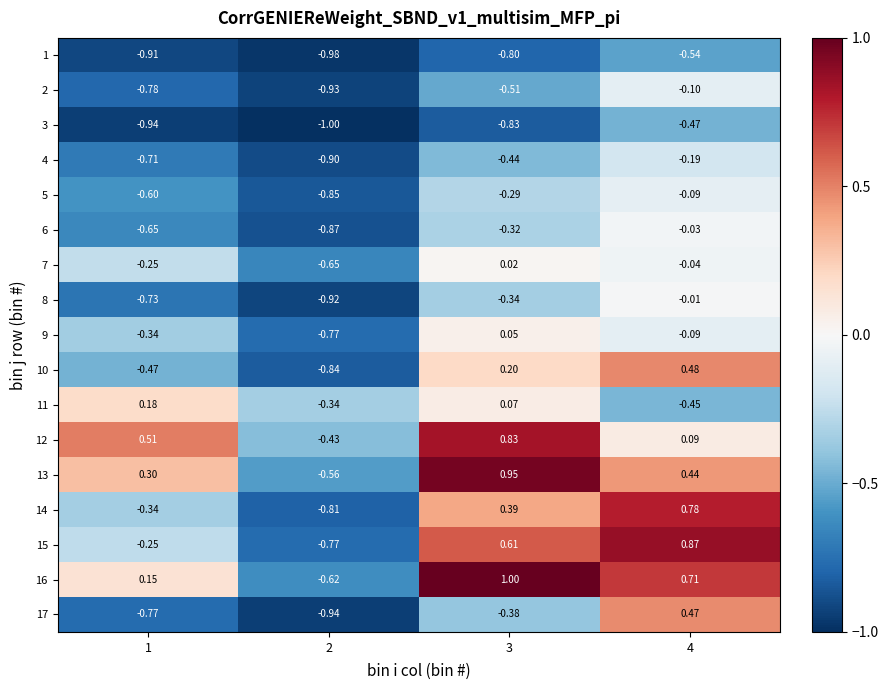

Which series has the largest range (max minus min)?

15